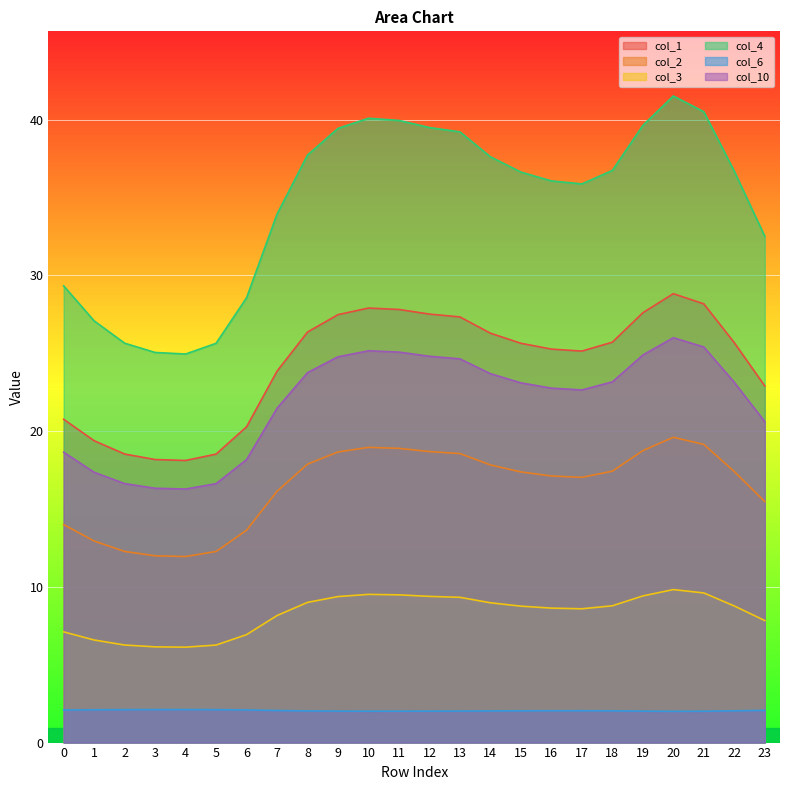

What is the approximate value of col_2 at 4?

11.9